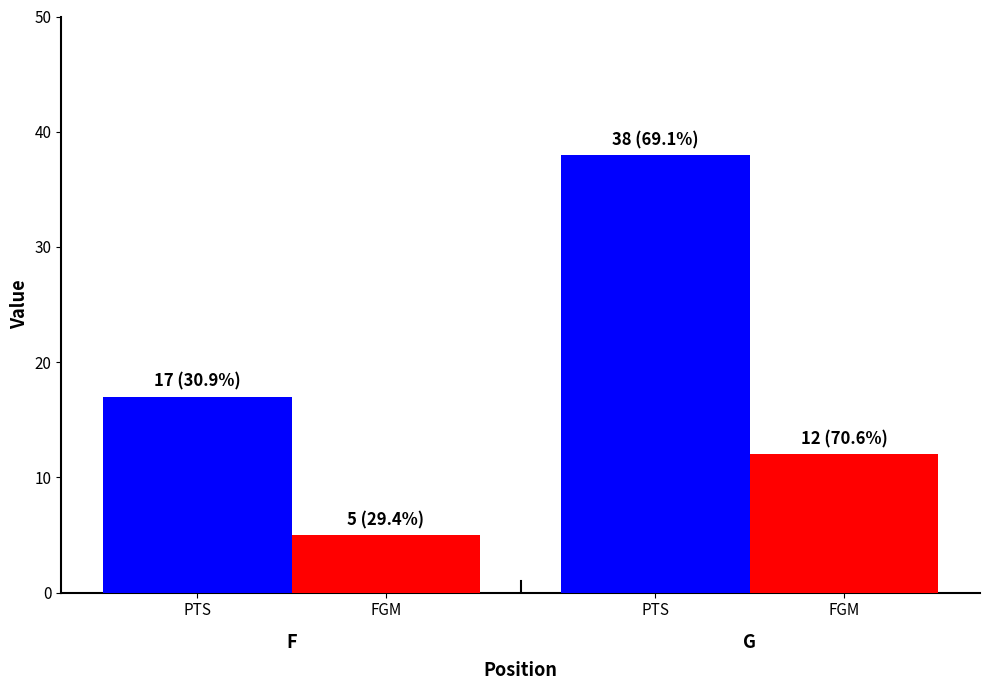

How many categories are shown in the chart?

2